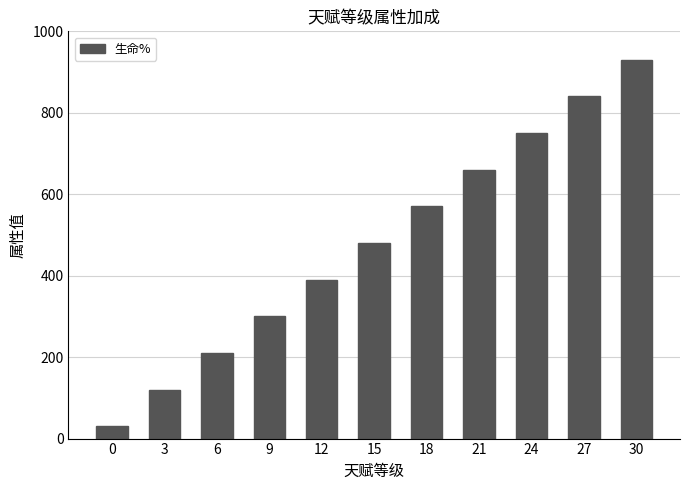

What is the ratio of the value at 15 to the value at 21?

0.7